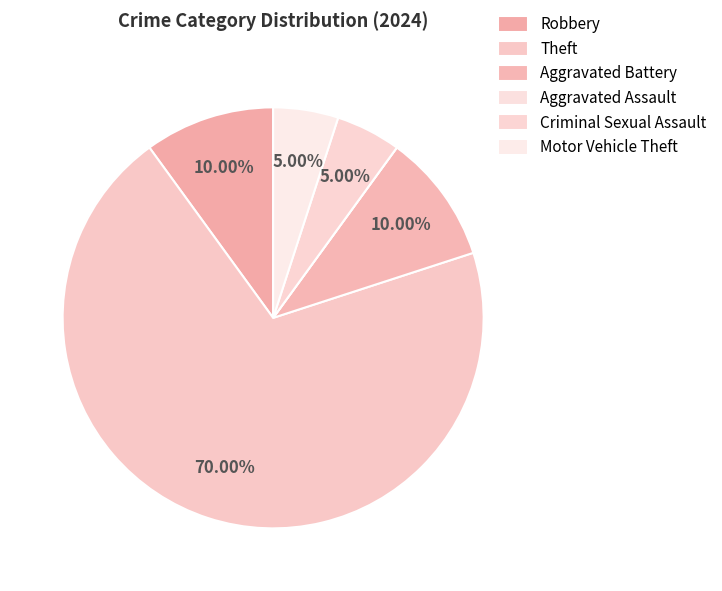

To the nearest percent, what is the difference between the Criminal Sexual Assault and Aggravated Assault slice percentages?

5%